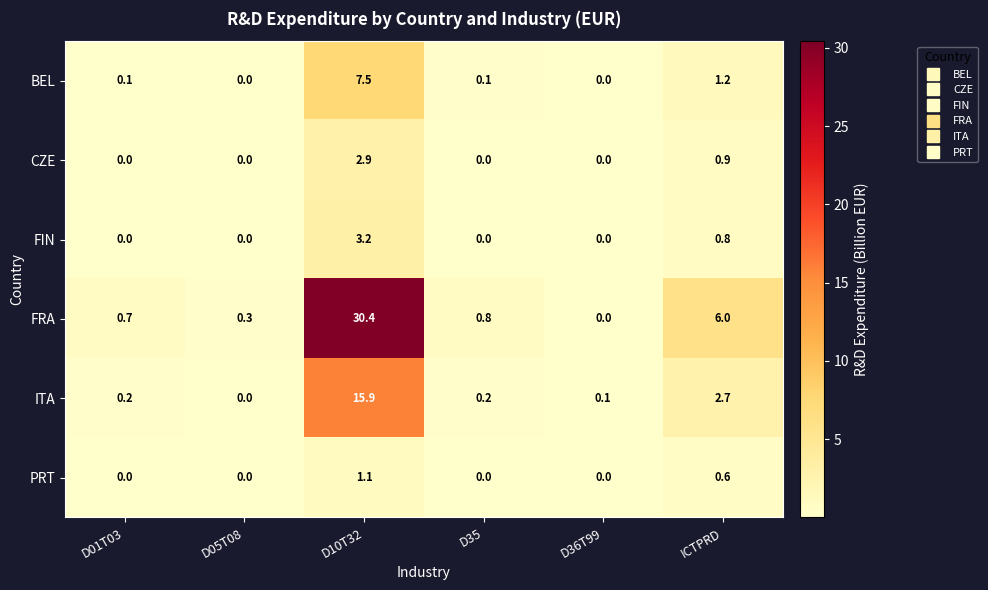

The value of ITA at D10T32 is 4.0. True or false?

False